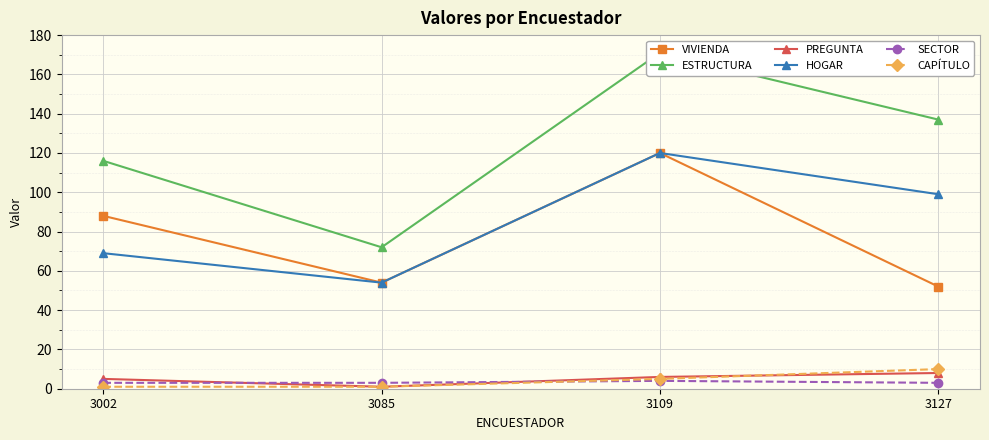

How many intersections are there between CAPÍTULO and PREGUNTA?

1